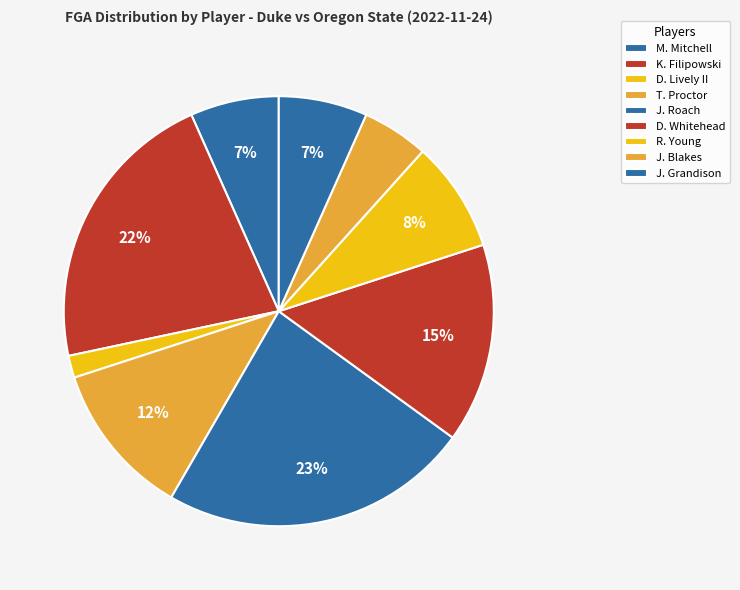

What percentage is the J. Grandison slice, to the nearest percent?

7%